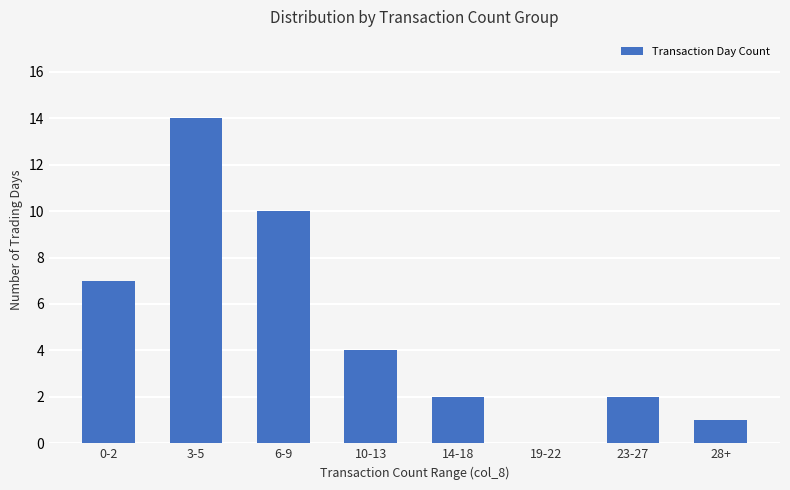

Reading left to right, extract all data points from this chart.

0-2=7	3-5=14	6-9=10	10-13=4	14-18=2	19-22=0	23-27=2	28+=1